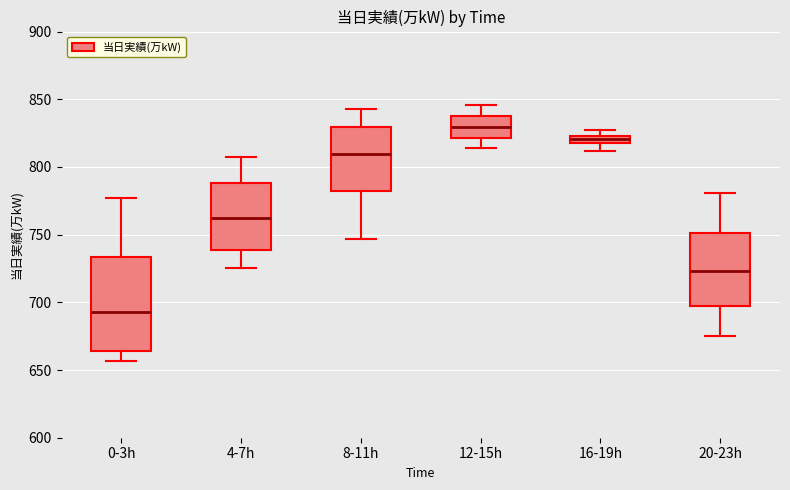

Where does the median line of the box for 4-7h sit on the y-axis? The values are not printed on the chart, so give them approximately, as read against the axis.

765